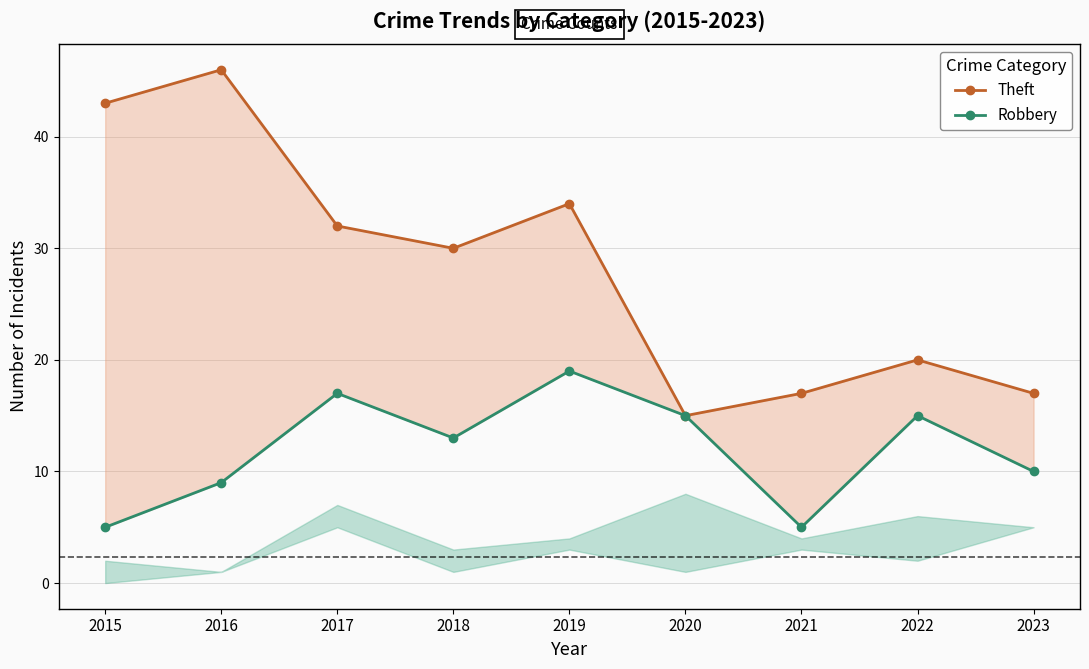

How many lines are shown in the chart?

2